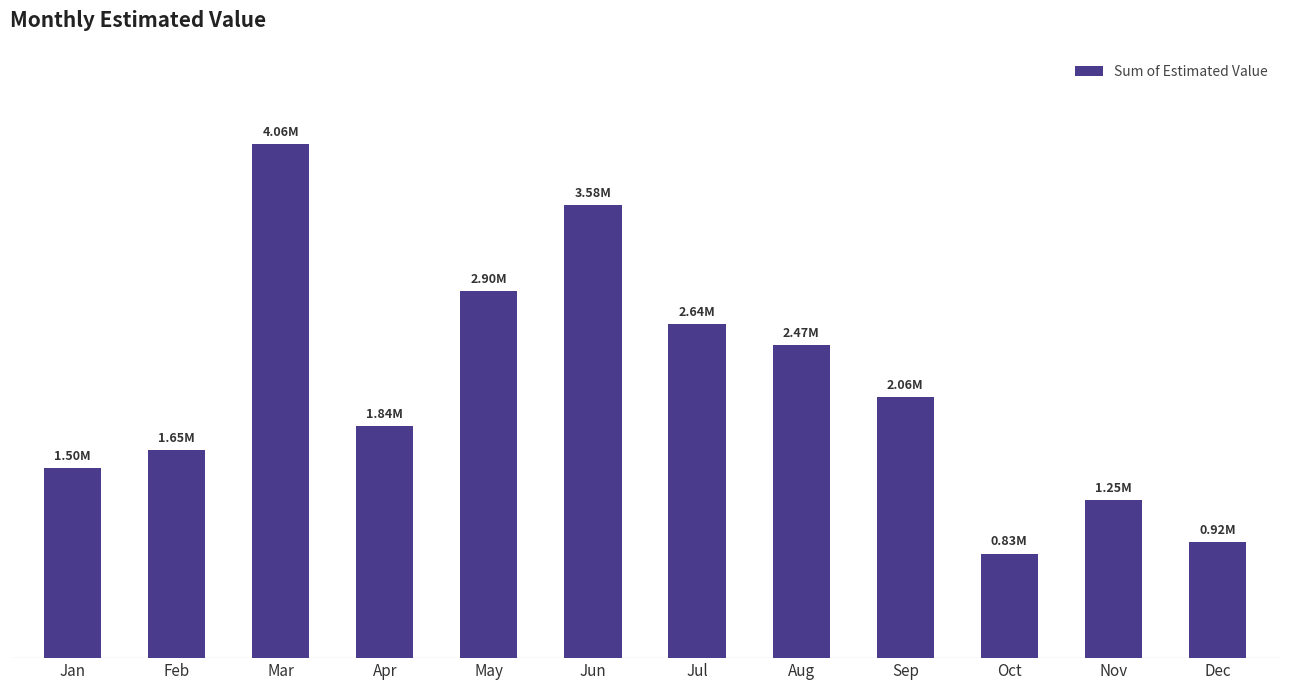

Reading left to right, what are all the values shown in this chart?

1497655.1	1645313.9	4055877.1	1835845.5	2899794.2	3579972.0	2638481.7	2470341.7	2064257.7	825859.7	1246136.4	915072.6